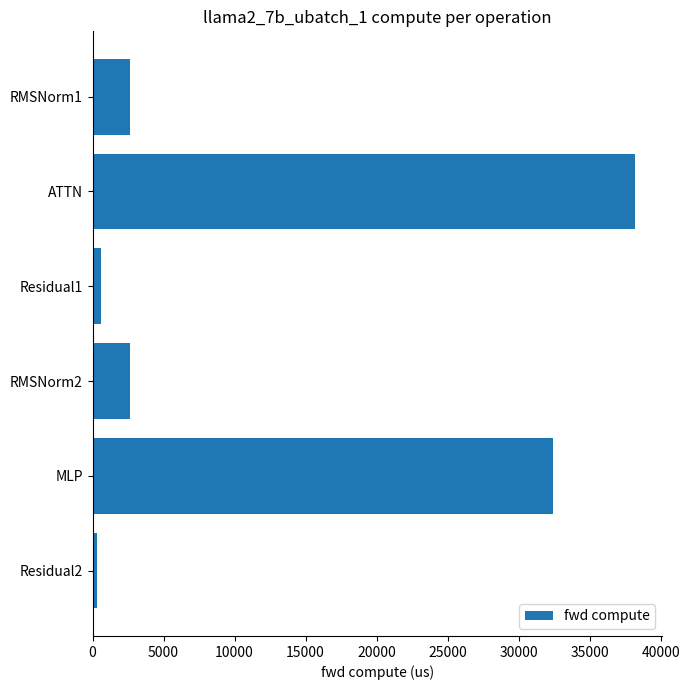

What is the difference between the maximum and minimum values?

37886.4